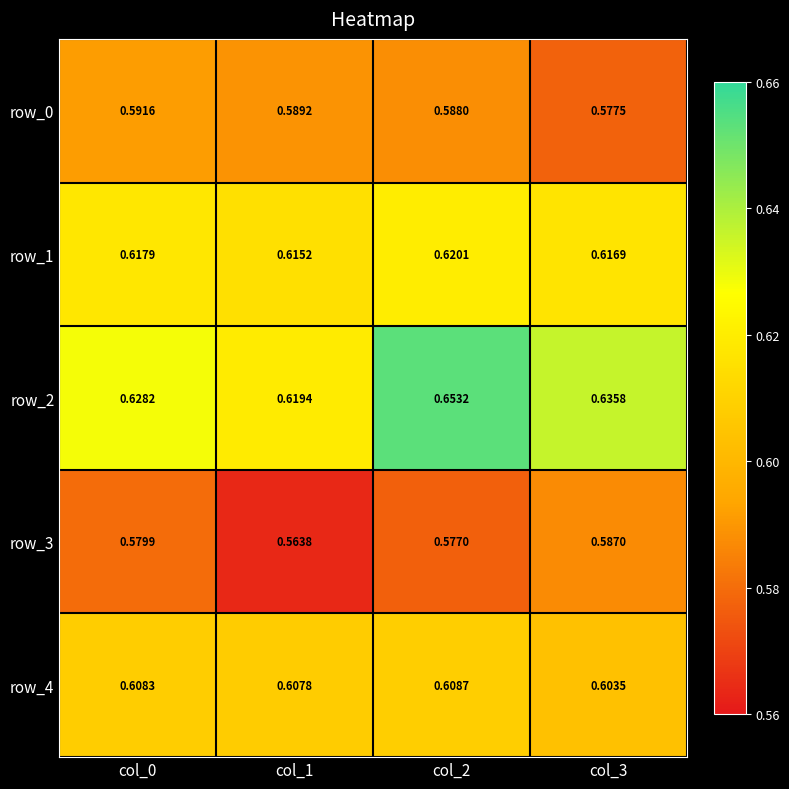

Which series has the largest total across all categories?

row_2